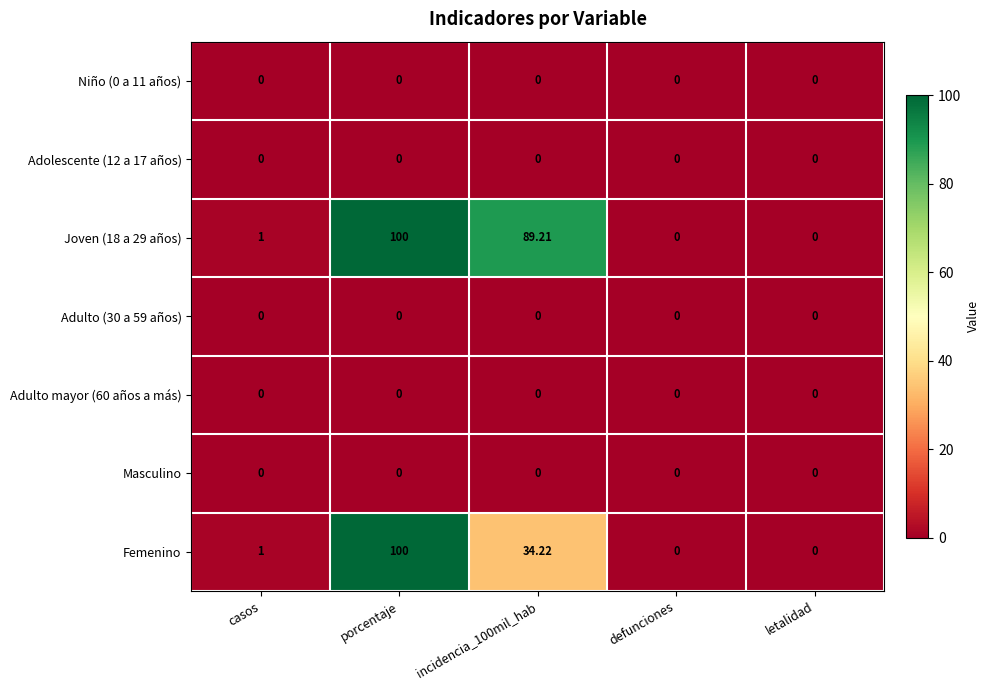

At which category is the sum across all series the highest?

porcentaje